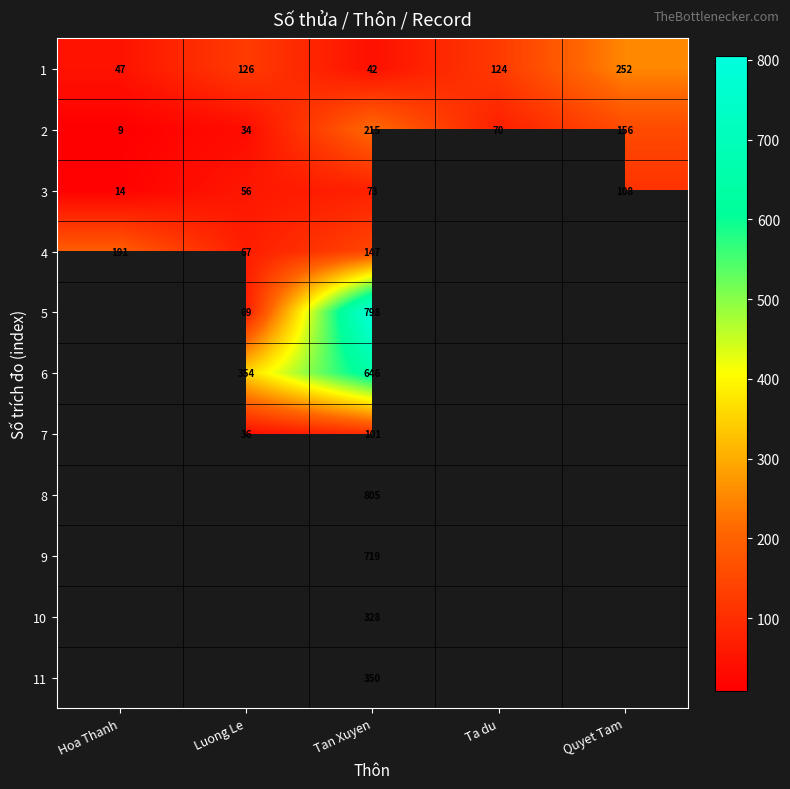

Is it true that 5 equals 104 at Luong Le?

False